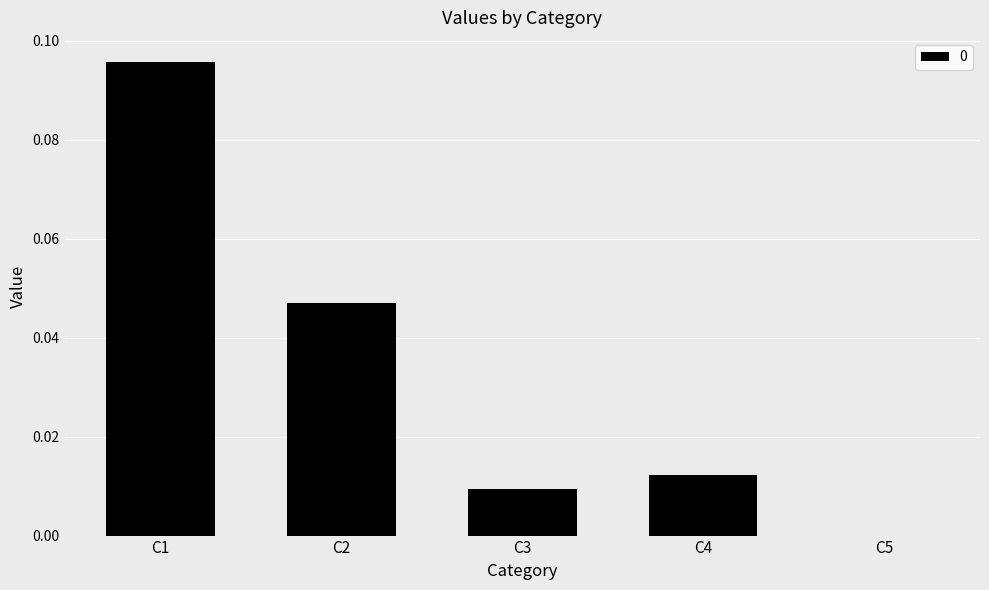

The chart shows a value of 0.0 at C5. True or false?

True